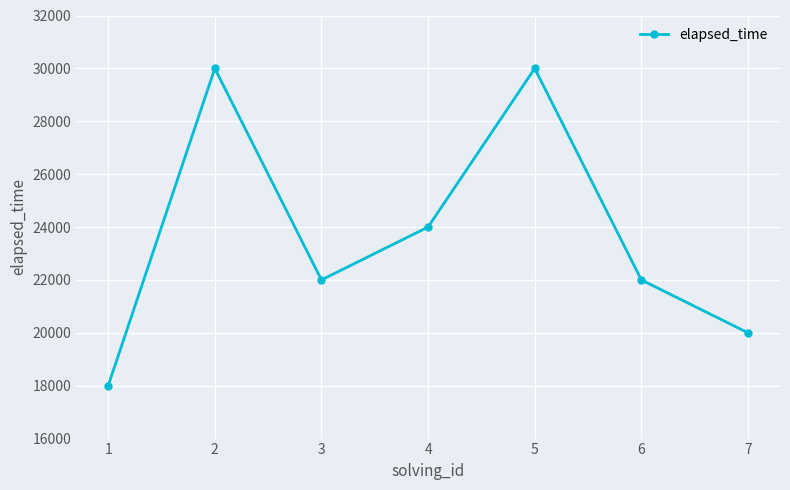

Reading left to right, transcribe all the data shown in this chart.

18000	30000	22000	24000	30000	22000	20000